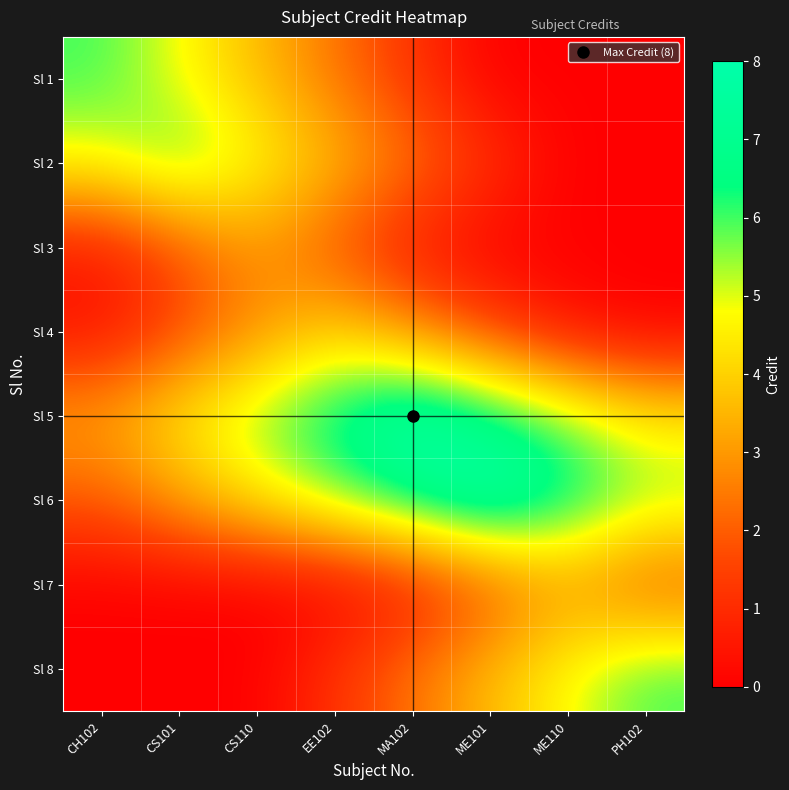

Reading left to right, transcribe all the data shown in this chart.

Sl 1: CH102=6.0	CS101=4.8	CS110=3.6	EE102=2.4	MA102=1.2	ME101=0.0	ME110=0.0	PH102=0.0
Sl 2: CH102=4.8	CS101=6.0	CS110=4.8	EE102=3.6	MA102=2.4	ME101=1.2	ME110=0.0	PH102=0.0
Sl 3: CH102=0.6	CS101=1.8	CS110=3.0	EE102=1.8	MA102=0.6	ME101=0.0	ME110=0.0	PH102=0.0
Sl 4: CH102=0.4	CS101=1.6	CS110=2.8	EE102=4.0	MA102=2.8	ME101=1.6	ME110=0.4	PH102=0.0
Sl 5: CH102=3.2	CS101=4.4	CS110=5.6	EE102=6.8	MA102=8.0	ME101=6.8	ME110=5.6	PH102=4.4
Sl 6: CH102=2.0	CS101=3.2	CS110=4.4	EE102=5.6	MA102=6.8	ME101=8.0	ME110=6.8	PH102=5.6
Sl 7: CH102=0.0	CS101=0.0	CS110=0.0	EE102=0.0	MA102=0.6	ME101=1.8	ME110=3.0	PH102=1.8
Sl 8: CH102=0.0	CS101=0.0	CS110=0.0	EE102=1.2	MA102=2.4	ME101=3.6	ME110=4.8	PH102=6.0